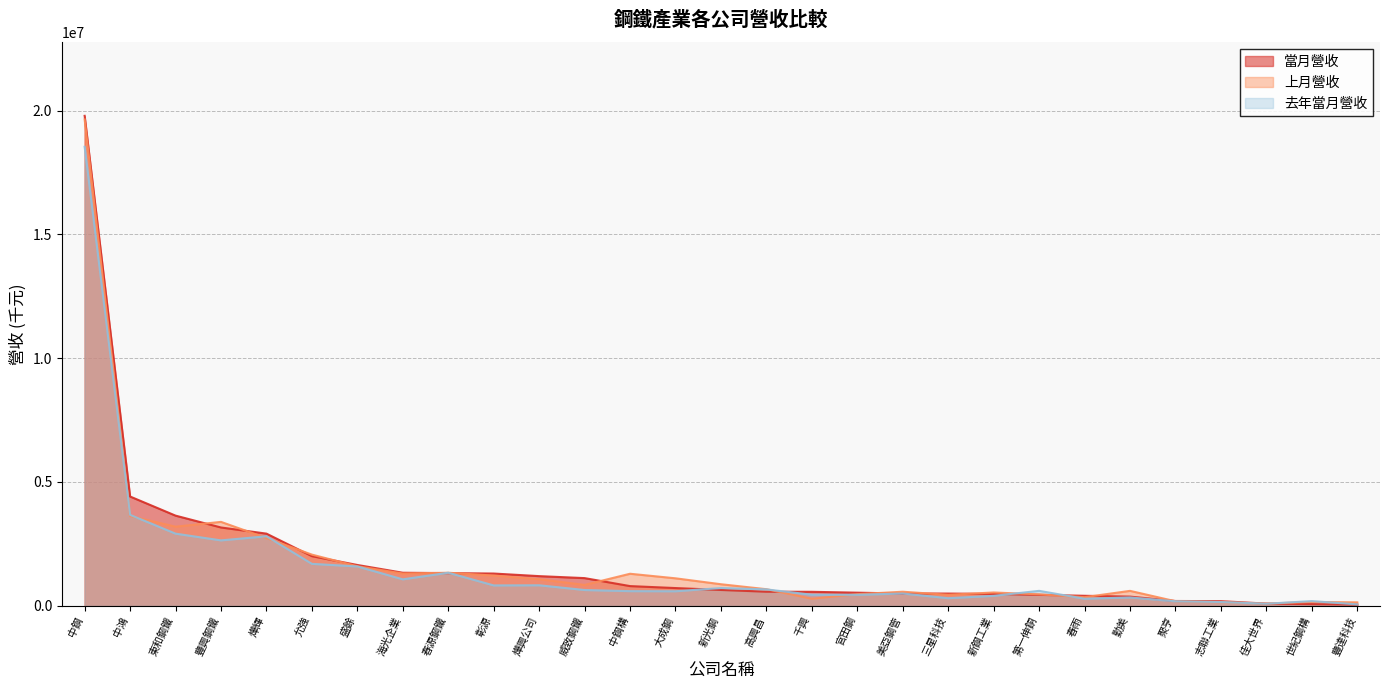

Reading left to right, extract all data points from this chart.

當月營收: 勤美=369401	中鋼=19789877	東和鋼鐵=3640529	燁興公司=1196544	高興昌=567842	第一伸銅=440786	春源鋼鐵=1318363	春雨=402738	中鋼構=794315	中鴻=4412746	豐興鋼鐵=3161838	官田鋼=528193	美亞鋼管=494087	聚亨=192576	燁輝=2913671	志聯工業=185486	千興=563317	大成鋼=714851	威致鋼鐵=1116674	盛餘=1647373	彰源=1301368	新光鋼=638475	新鋼工業=479079	佳大世界=87039	允強=2003521	海光企業=1333578	豐達科技=47051	三星科技=492631	世紀鋼構=66257
上月營收: 勤美=601362	中鋼=19644434	東和鋼鐵=3194461	燁興公司=1073360	高興昌=668590	第一伸銅=460271	春源鋼鐵=1333901	春雨=346990	中鋼構=1292545	中鴻=3625536	豐興鋼鐵=3388088	官田鋼=468063	美亞鋼管=566471	聚亨=181981	燁輝=2734867	志聯工業=145141	千興=283317	大成鋼=1108598	威致鋼鐵=841328	盛餘=1594486	彰源=1220587	新光鋼=869144	新鋼工業=535989	佳大世界=87448	允強=2065982	海光企業=1301820	豐達科技=137289	三星科技=442319	世紀鋼構=154173
去年當月營收: 勤美=334992	中鋼=18540248	東和鋼鐵=2912884	燁興公司=827177	高興昌=661370	第一伸銅=602040	春源鋼鐵=1334219	春雨=283664	中鋼構=590274	中鴻=3672001	豐興鋼鐵=2640813	官田鋼=441722	美亞鋼管=494830	聚亨=180456	燁輝=2805782	志聯工業=150486	千興=444796	大成鋼=585745	威致鋼鐵=635500	盛餘=1587445	彰源=821703	新光鋼=715850	新鋼工業=400134	佳大世界=81010	允強=1693074	海光企業=1066948	豐達科技=55312	三星科技=304899	世紀鋼構=188694